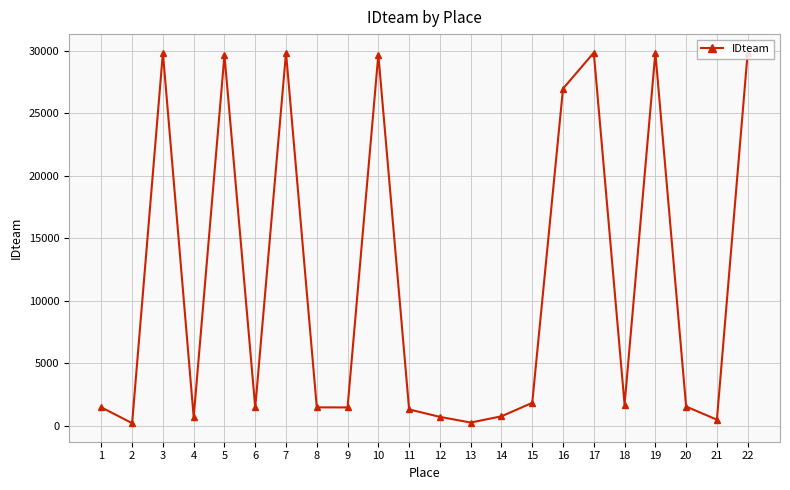

At which category does the data reach its first local peak?

3